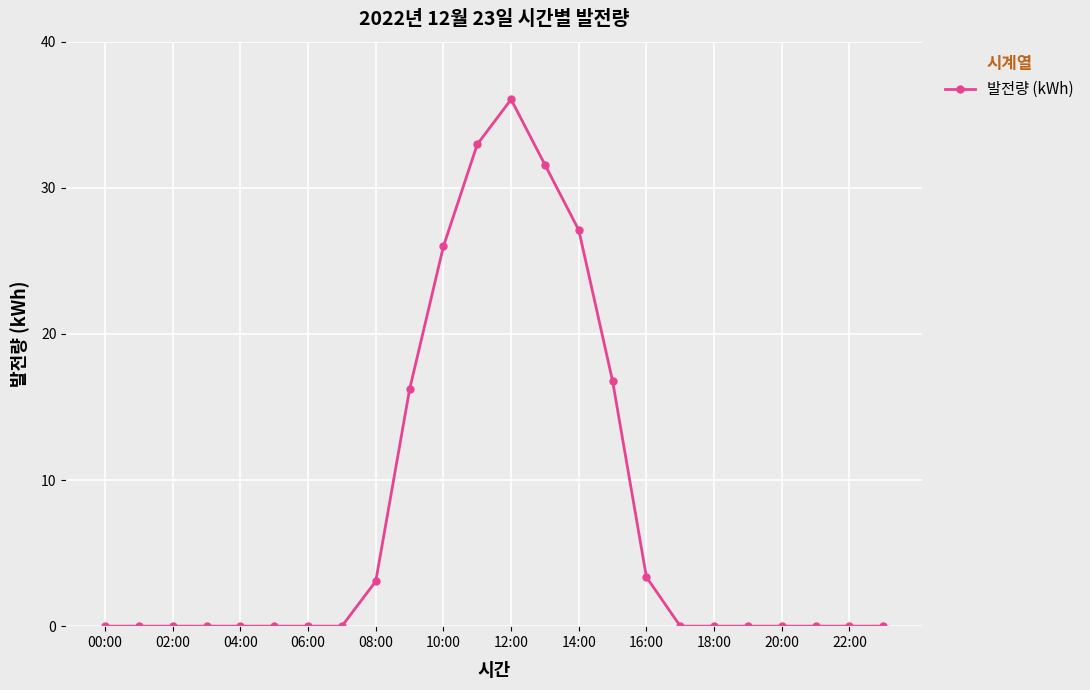

What is the difference between the second highest and minimum values?

33.0